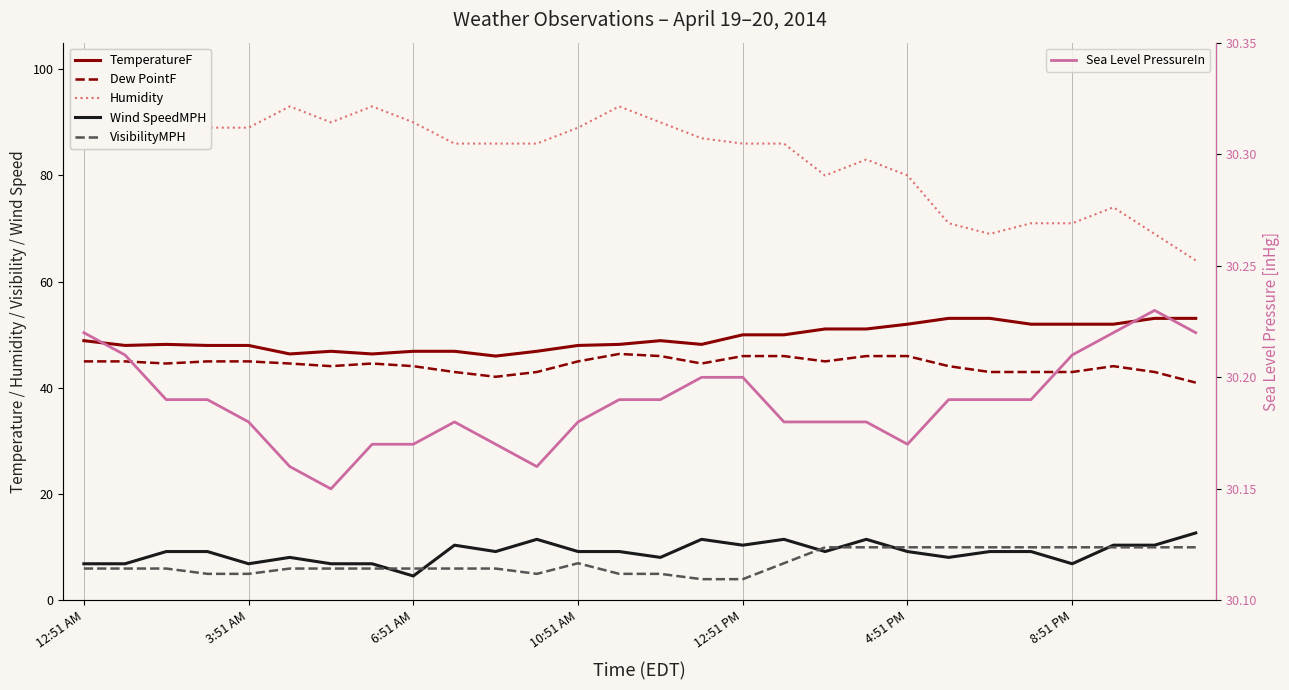

What is the difference between the maximum and minimum values in the Sea Level PressureIn series?

0.1